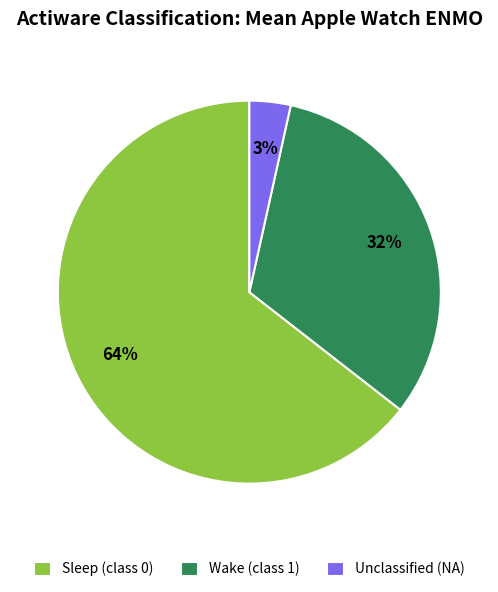

Does any single category account for the majority?

Yes